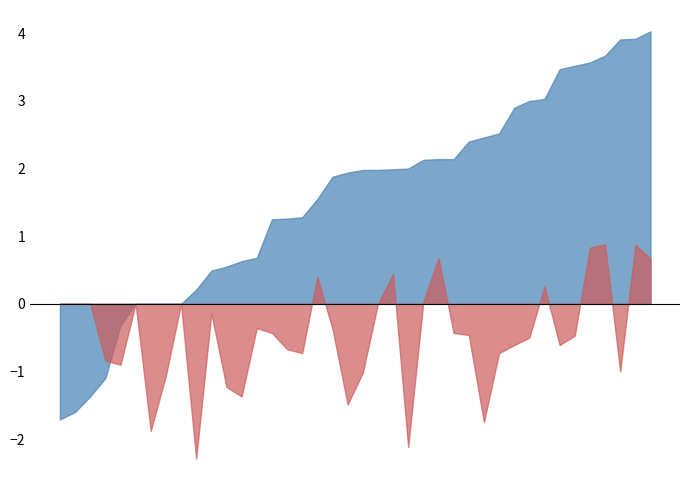

What is the minimum value shown in the chart?

-2.3